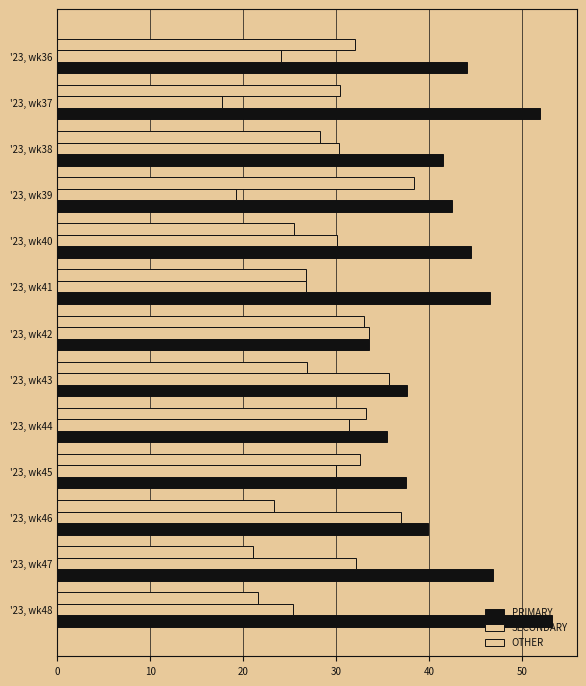

What is the sum of all SECONDARY values?

372.9